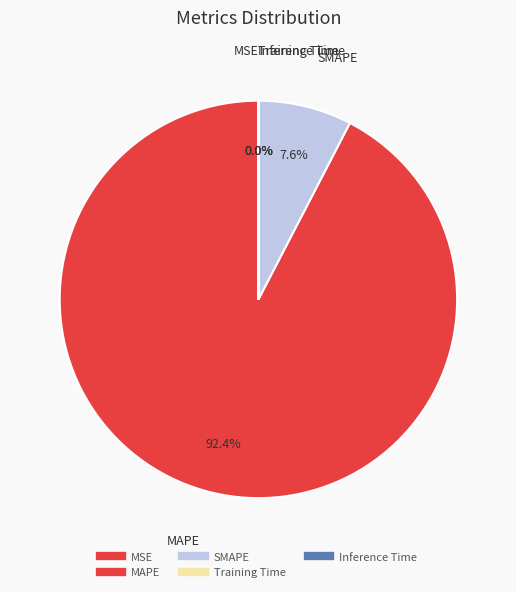

To the nearest percent, what is the average slice percentage?

20%